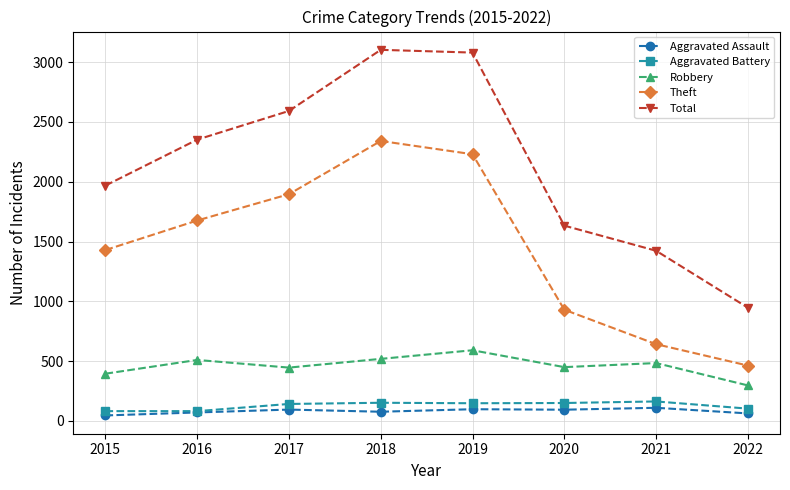

Is it true that Aggravated Battery equals 82 at 2015?

True